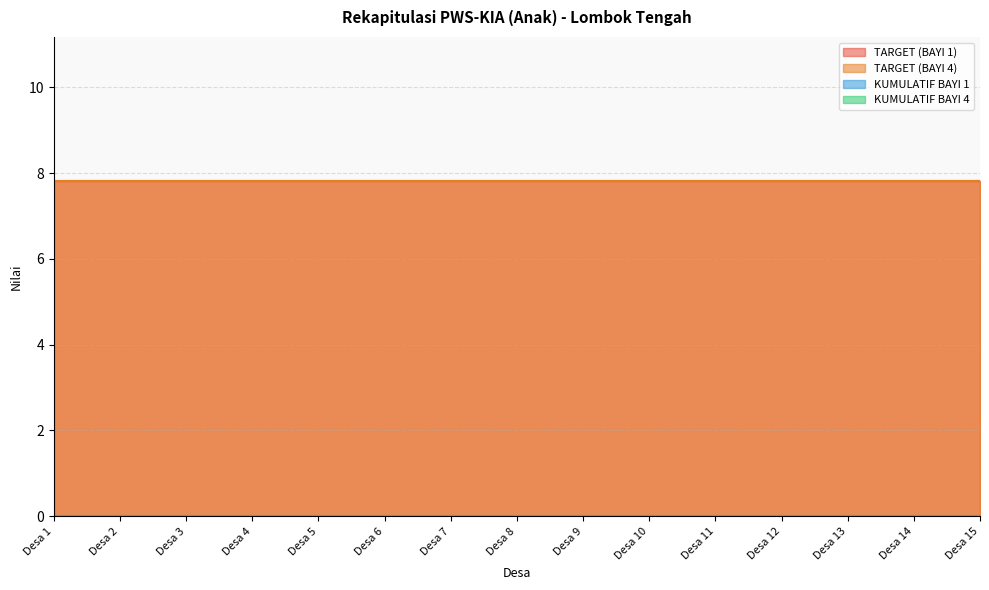

Reading right to left, what are all the values shown in this chart?

TARGET (BAYI 1): Desa 15=7.8	Desa 14=7.8	Desa 13=7.8	Desa 12=7.8	Desa 11=7.8	Desa 10=7.8	Desa 9=7.8	Desa 8=7.8	Desa 7=7.8	Desa 6=7.8	Desa 5=7.8	Desa 4=7.8	Desa 3=7.8	Desa 2=7.8	Desa 1=7.8
TARGET (BAYI 4): Desa 15=7.8	Desa 14=7.8	Desa 13=7.8	Desa 12=7.8	Desa 11=7.8	Desa 10=7.8	Desa 9=7.8	Desa 8=7.8	Desa 7=7.8	Desa 6=7.8	Desa 5=7.8	Desa 4=7.8	Desa 3=7.8	Desa 2=7.8	Desa 1=7.8
KUMULATIF BAYI 1: Desa 15=0.0	Desa 14=0.0	Desa 13=0.0	Desa 12=0.0	Desa 11=0.0	Desa 10=0.0	Desa 9=0.0	Desa 8=0.0	Desa 7=0.0	Desa 6=0.0	Desa 5=0.0	Desa 4=0.0	Desa 3=0.0	Desa 2=0.0	Desa 1=0.0
KUMULATIF BAYI 4: Desa 15=0.0	Desa 14=0.0	Desa 13=0.0	Desa 12=0.0	Desa 11=0.0	Desa 10=0.0	Desa 9=0.0	Desa 8=0.0	Desa 7=0.0	Desa 6=0.0	Desa 5=0.0	Desa 4=0.0	Desa 3=0.0	Desa 2=0.0	Desa 1=0.0